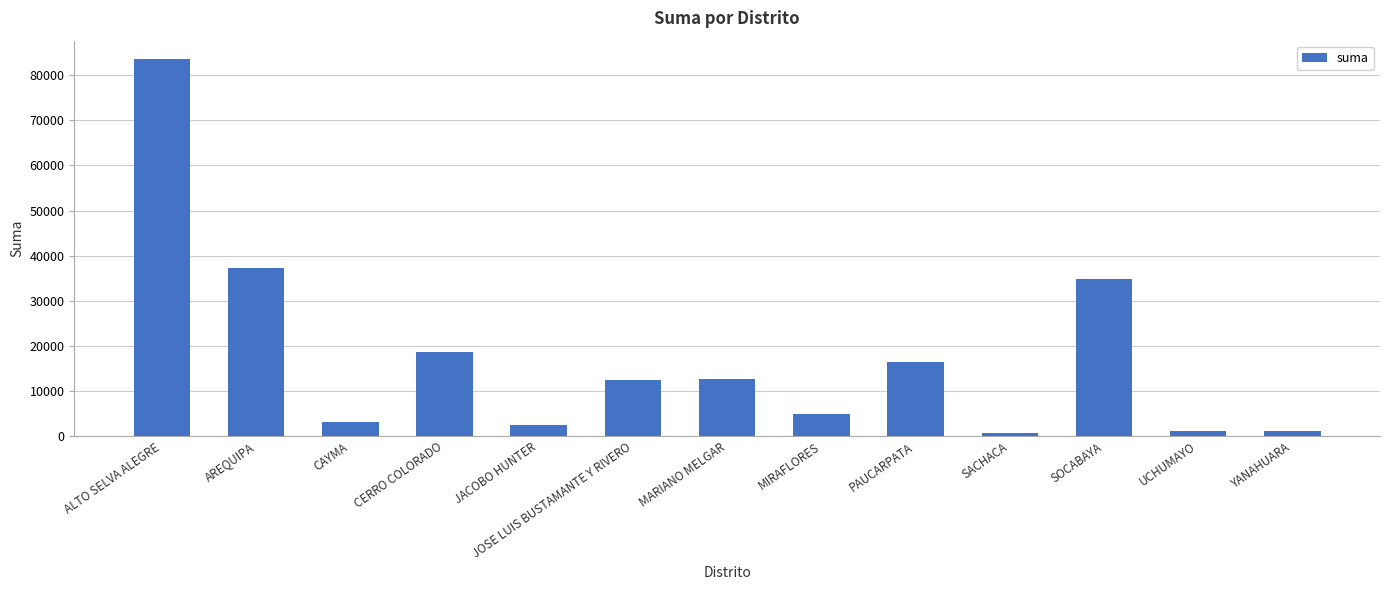

Between PAUCARPATA and SACHACA, which is larger?

PAUCARPATA